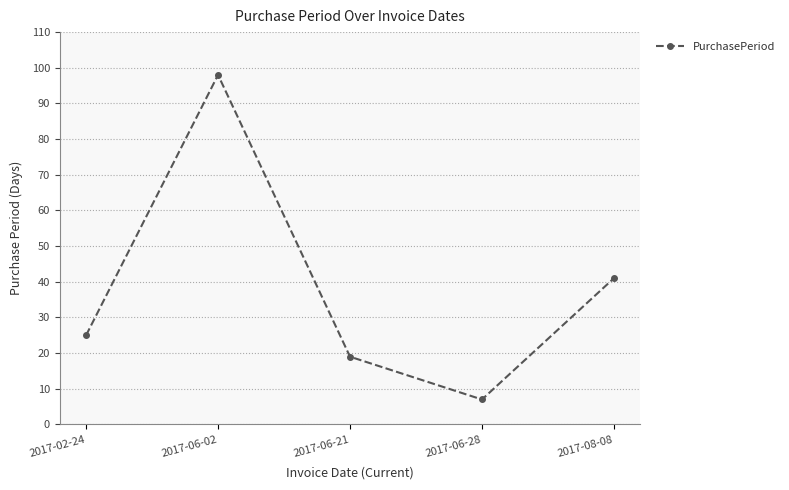

The value at 2017-02-24 is 35. True or false?

False